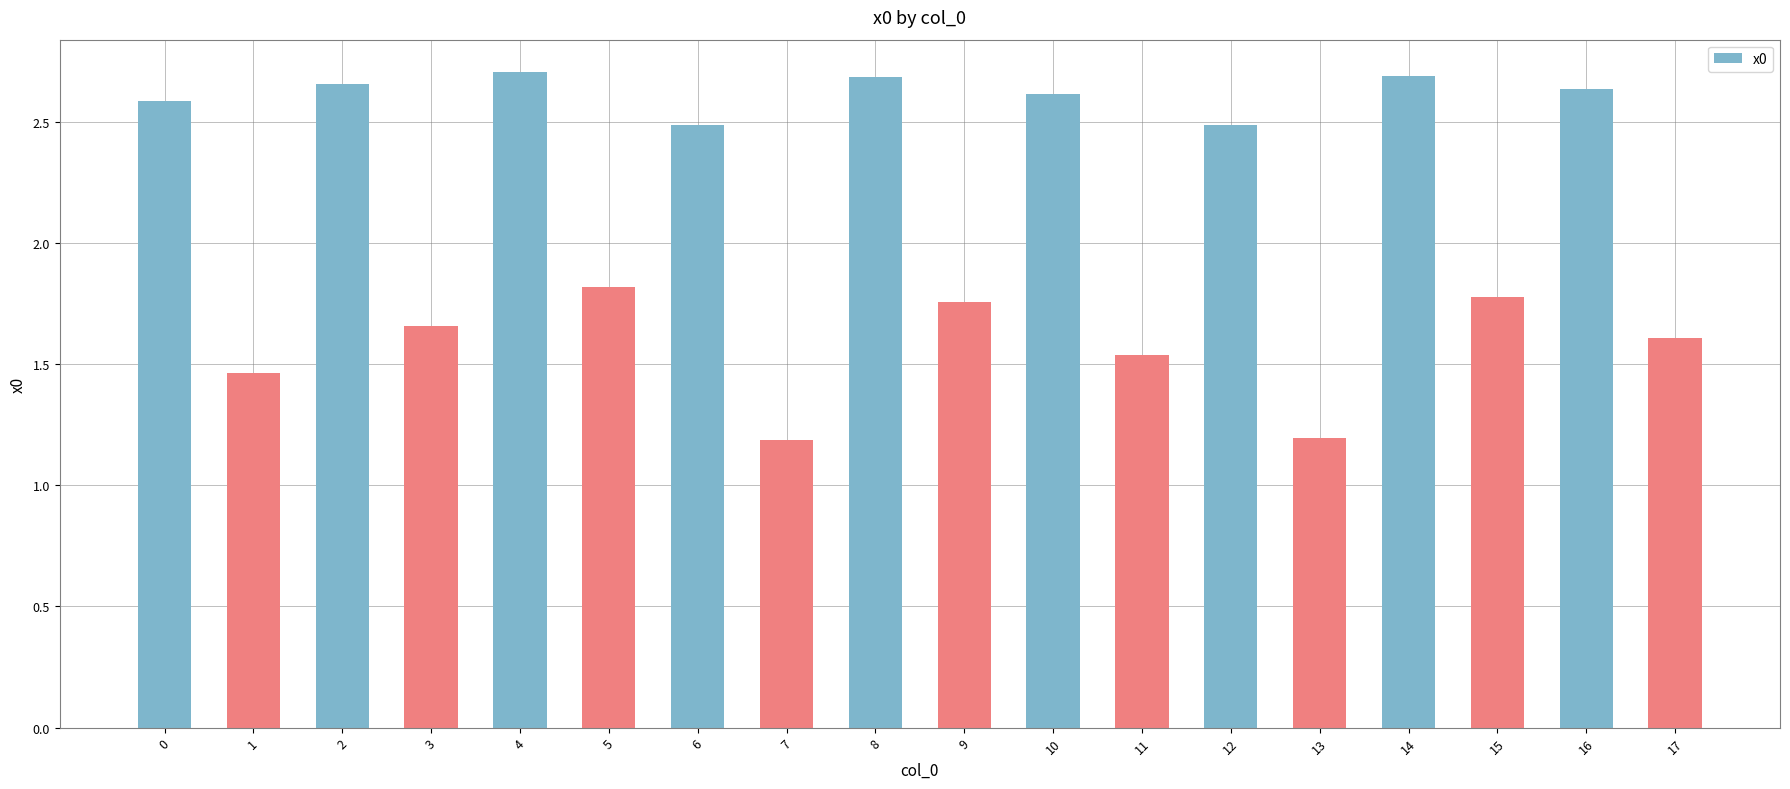

What is the smallest value displayed?

1.2